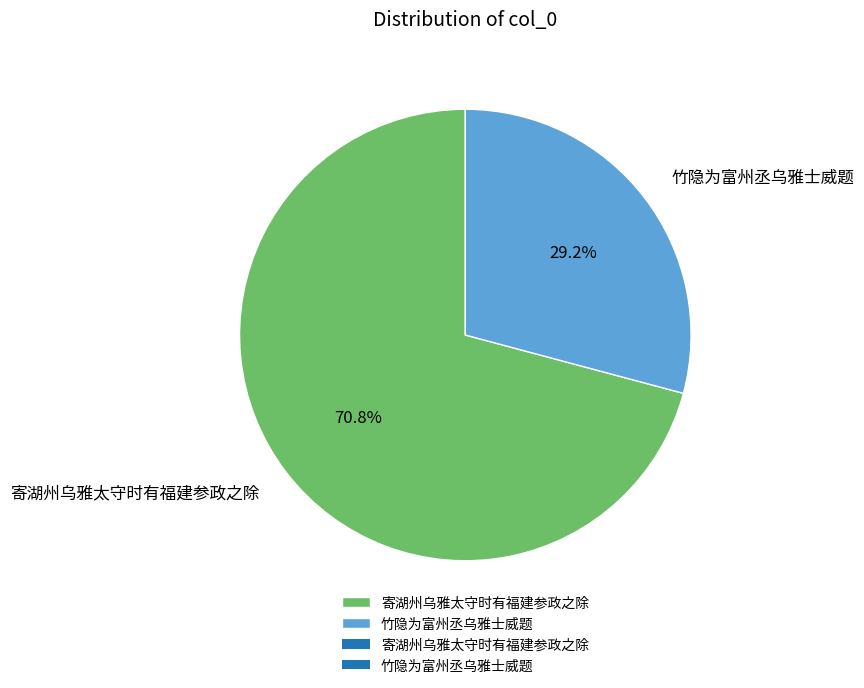

To the nearest percent, what is the average slice percentage?

50%